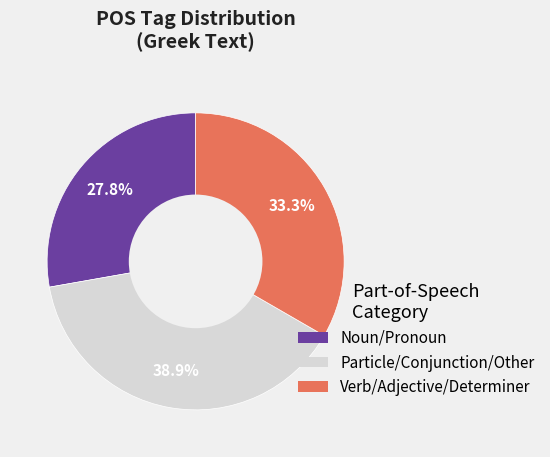

Is there any slice that represents more than half of the pie?

No